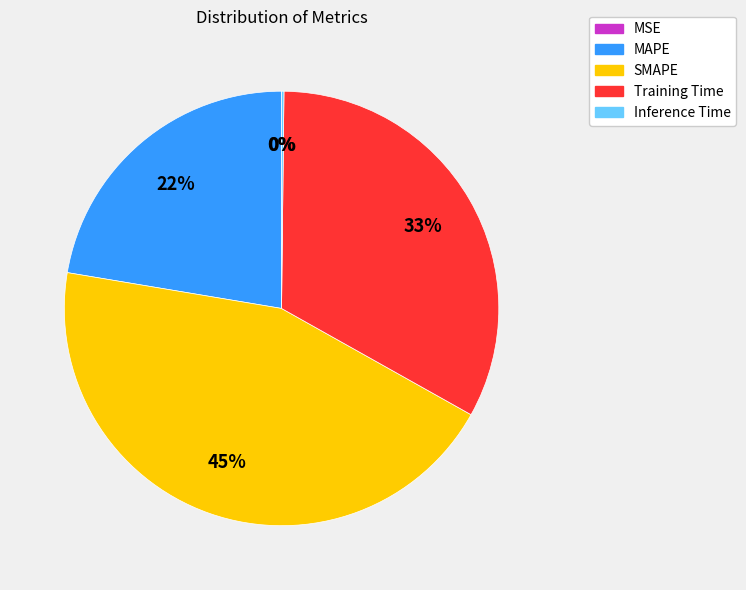

Which category has the biggest portion of the pie?

SMAPE